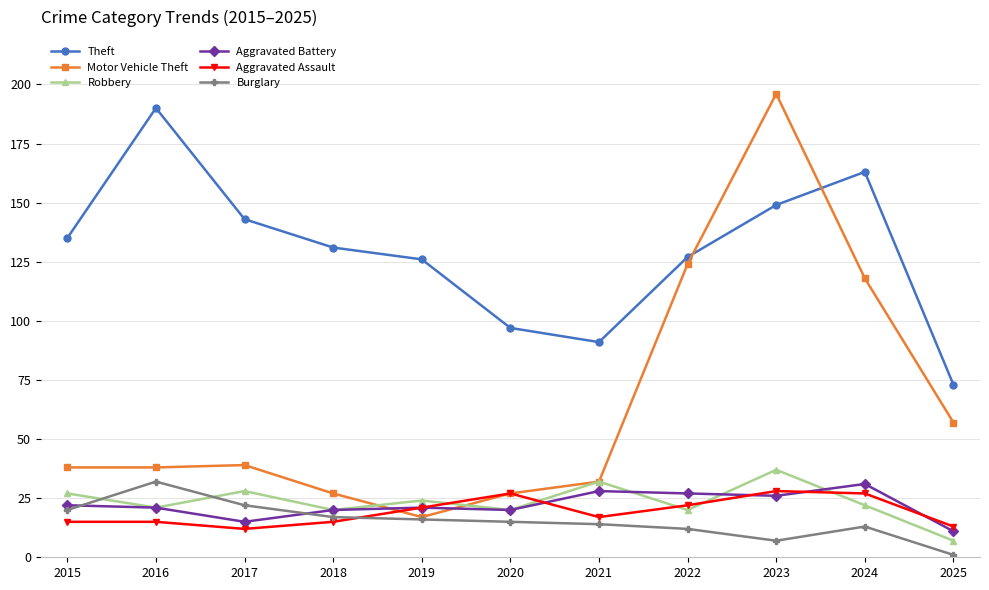

At which label does Burglary first exceed 15?

2015